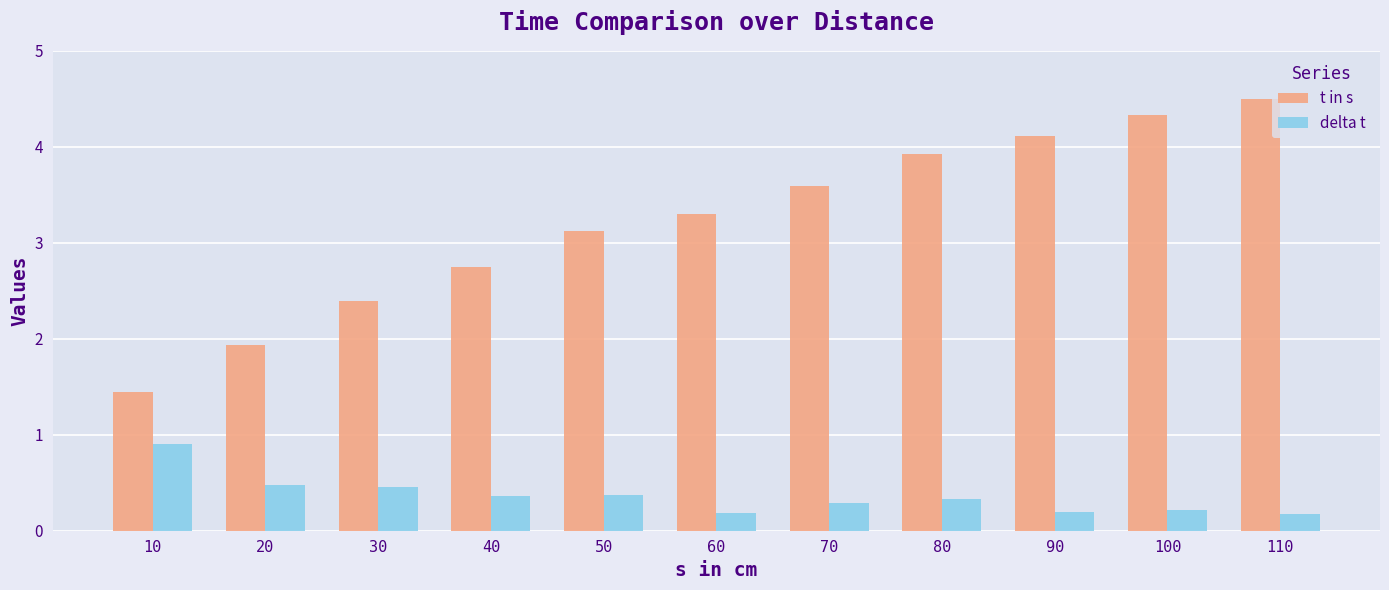

The delta t series shows 0.2 at 60. True or false?

True